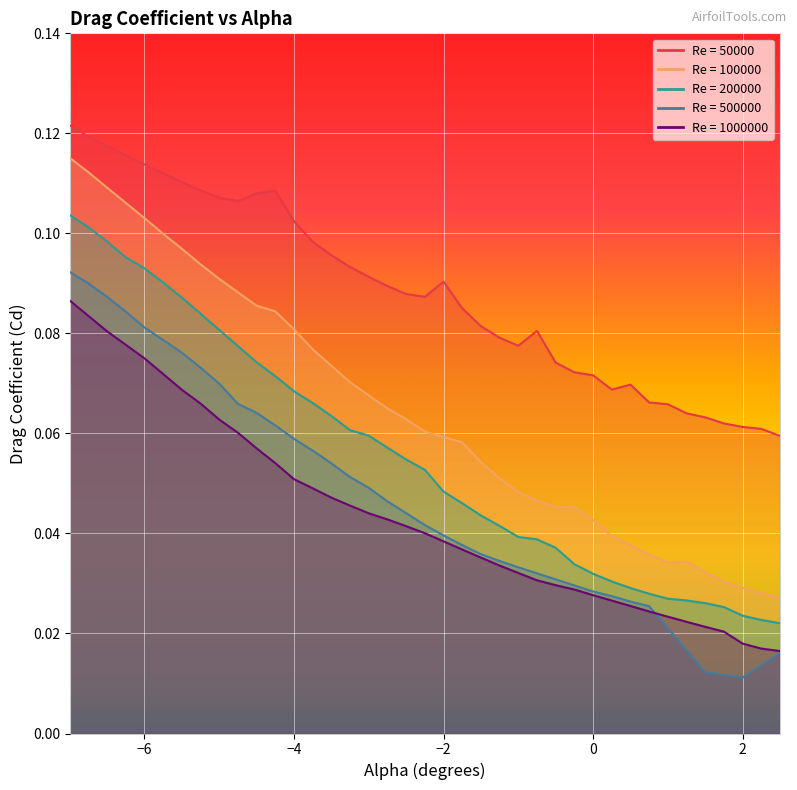

The value of 200000 at -1.75 is 0.0. True or false?

False